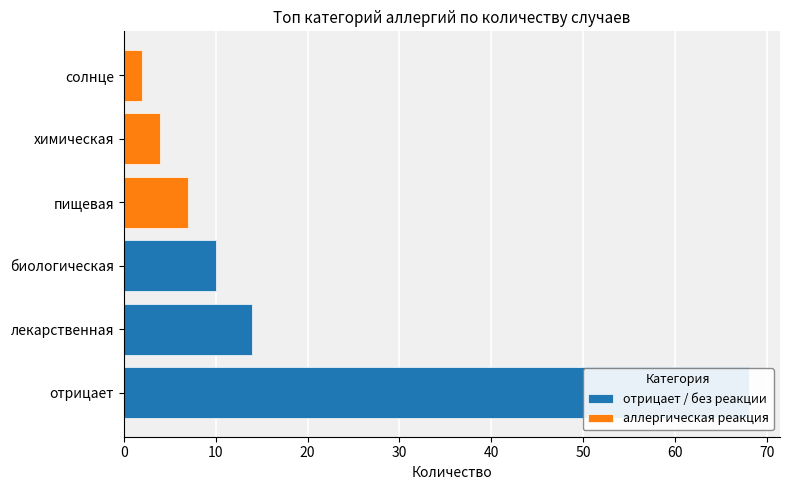

Rank the series by their average value, from lowest to highest.

аллергическая реакция, отрицает / без реакции